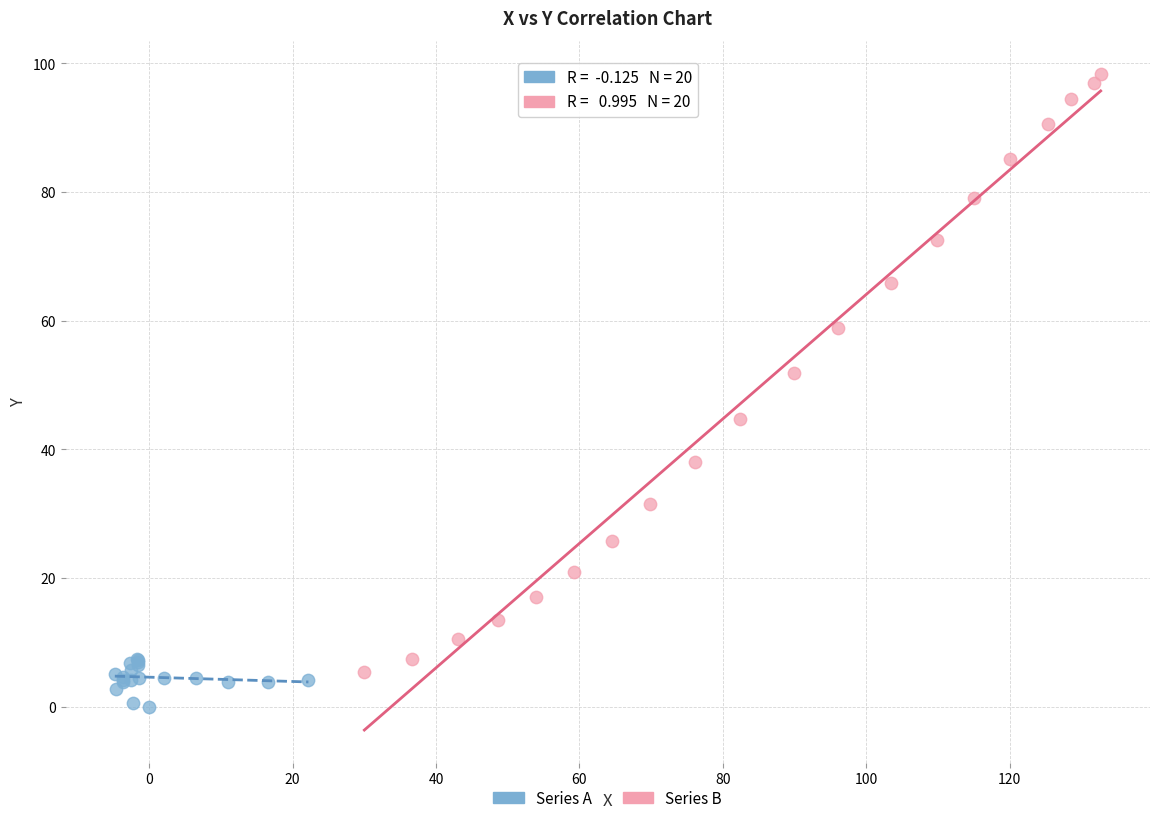

Which series reaches the minimum Y coordinate?

Series A